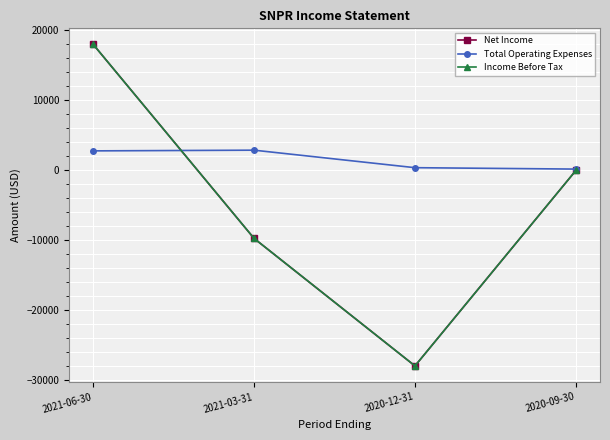

What is the highest value of the Income Before Tax series?

17900